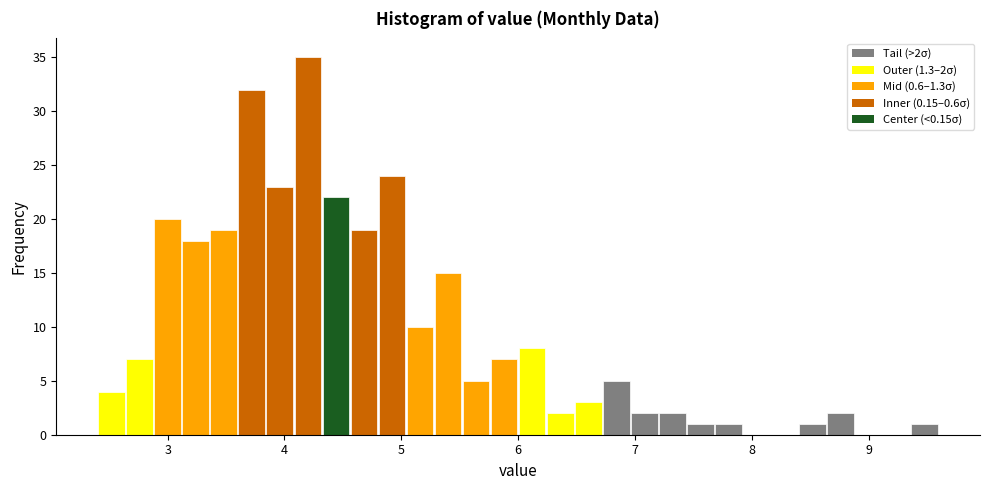

Read against the x-axis, roughly where is the centre of the tallest bar?

4.2